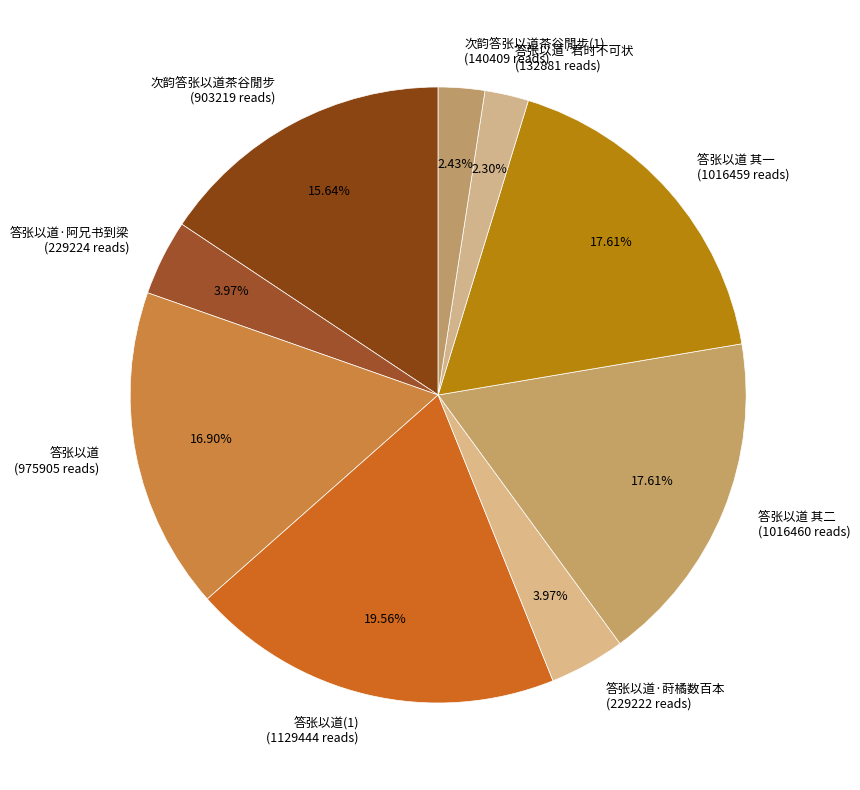

Combined, do 答张以道 (975905 reads) and 答张以道·阿兄书到梁 (229224 reads) account for over 50%?

No